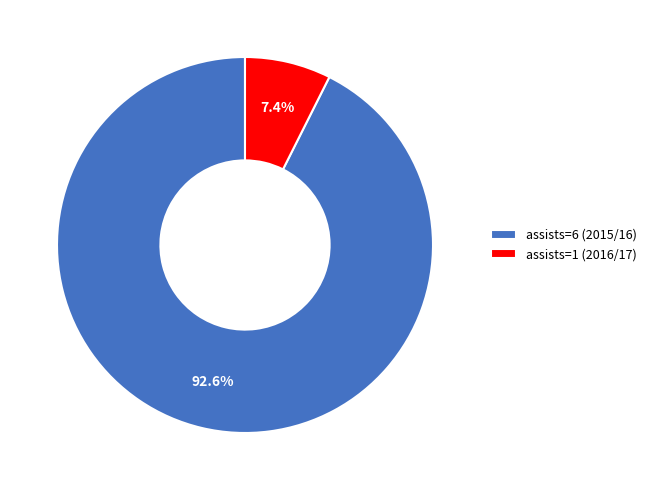

What percentage is the assists=1 (2016/17) slice, to the nearest percent?

7%